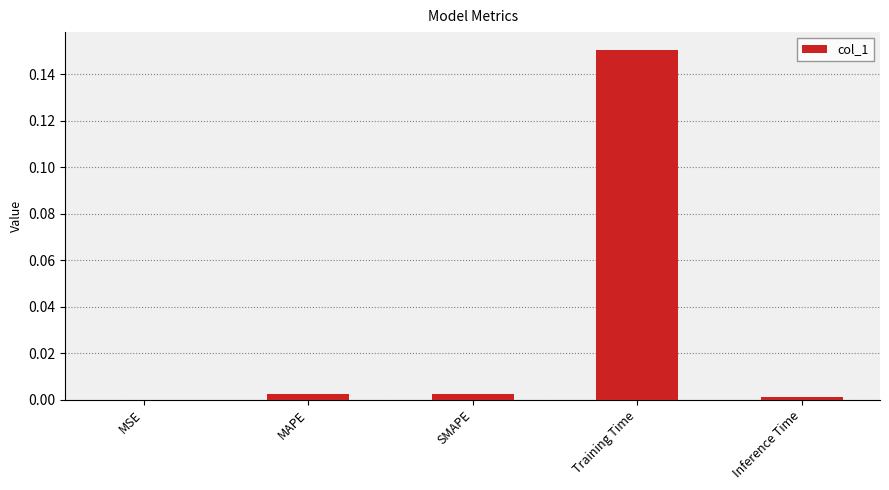

Which category has the highest value across all series?

Training Time